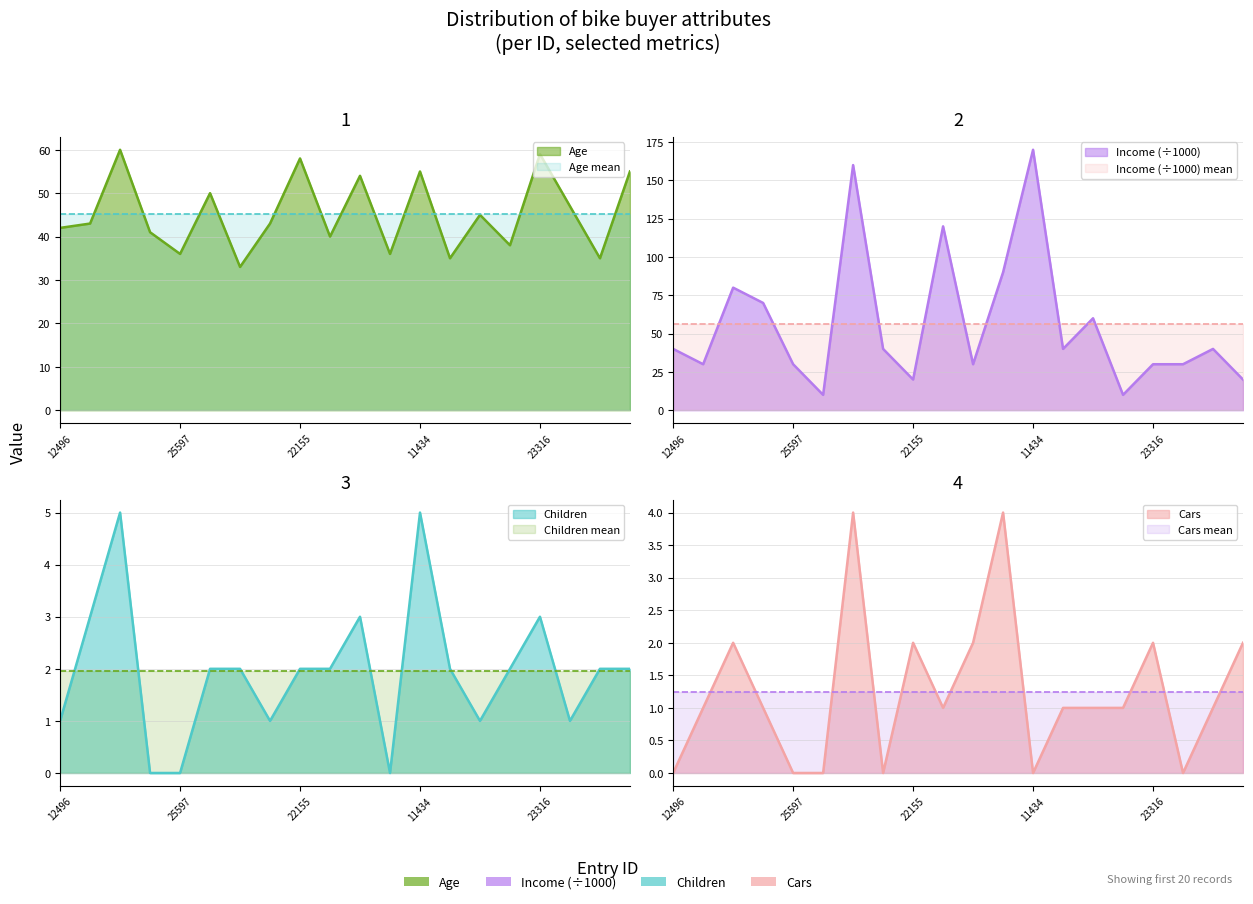

What is the difference between the maximum and minimum values in the Children series?

5